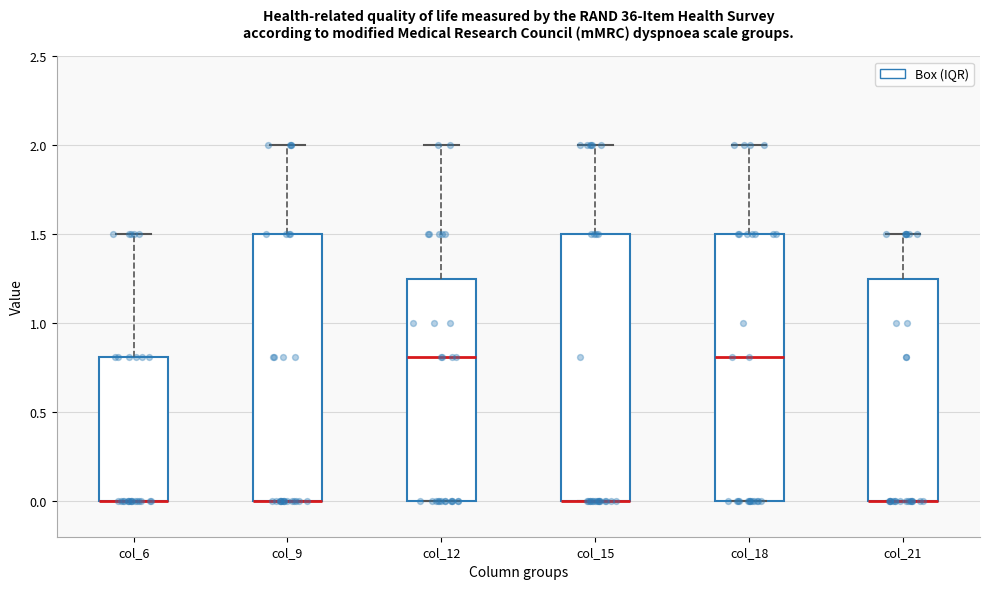

Reading left to right, read every box against the y-axis: the position of its median line, the range the box covers, and the ends of its whiskers. The values are not printed on the chart, so give them approximately, as read against the axis.

col_6: median 0.00 (drawn on the box's lower edge), box 0.00 to 0.80, whiskers 0.00 to 1.50
col_9: median 0.00 (drawn on the box's lower edge), box 0.00 to 1.50, whiskers 0.00 to 2.00
col_12: median 0.80, box 0.00 to 1.25, whiskers 0.00 to 2.00
col_15: median 0.00 (drawn on the box's lower edge), box 0.00 to 1.50, whiskers 0.00 to 2.00
col_18: median 0.80, box 0.00 to 1.50, whiskers 0.00 to 2.00
col_21: median 0.00 (drawn on the box's lower edge), box 0.00 to 1.25, whiskers 0.00 to 1.50